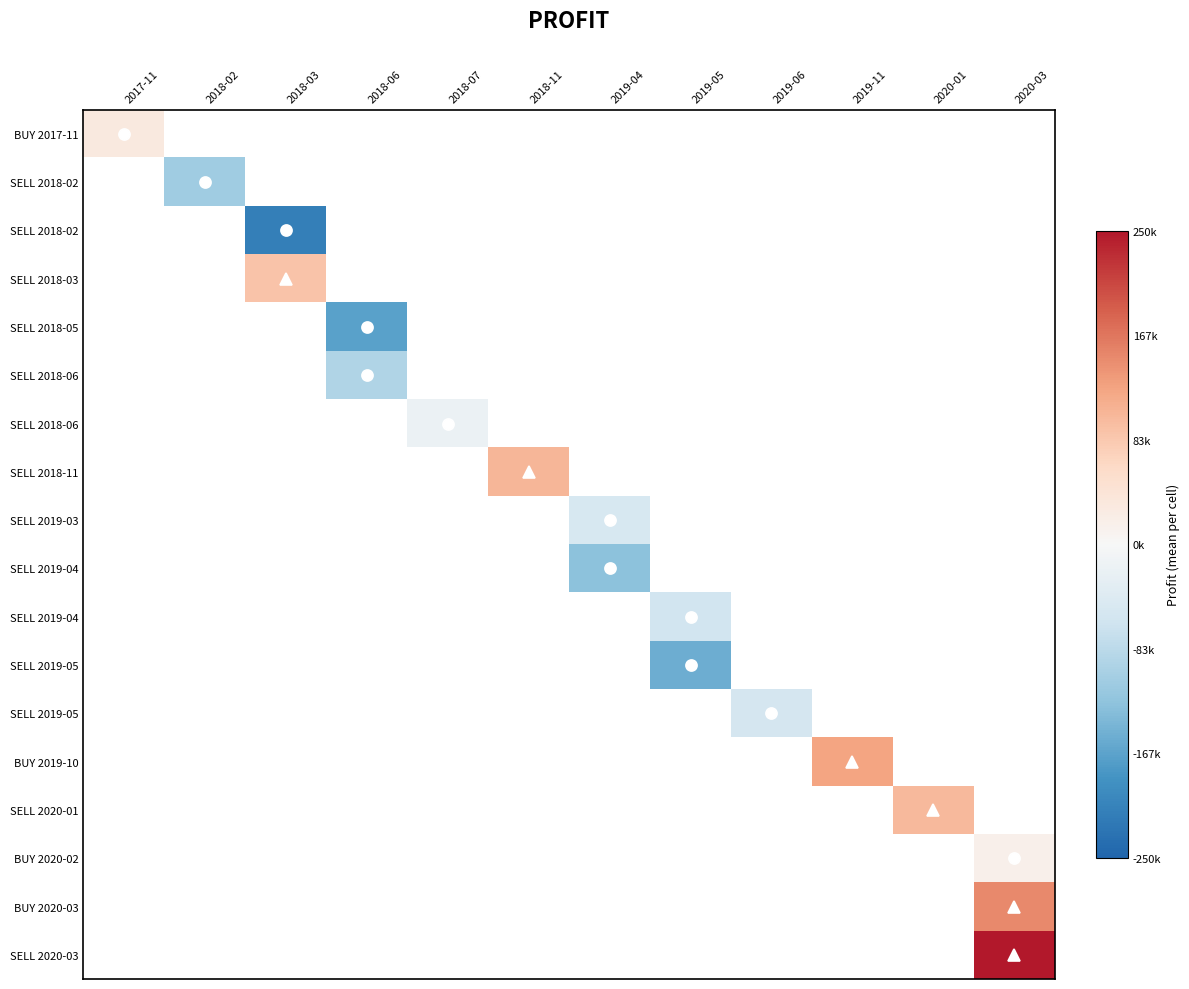

How many data points does each series have?

12